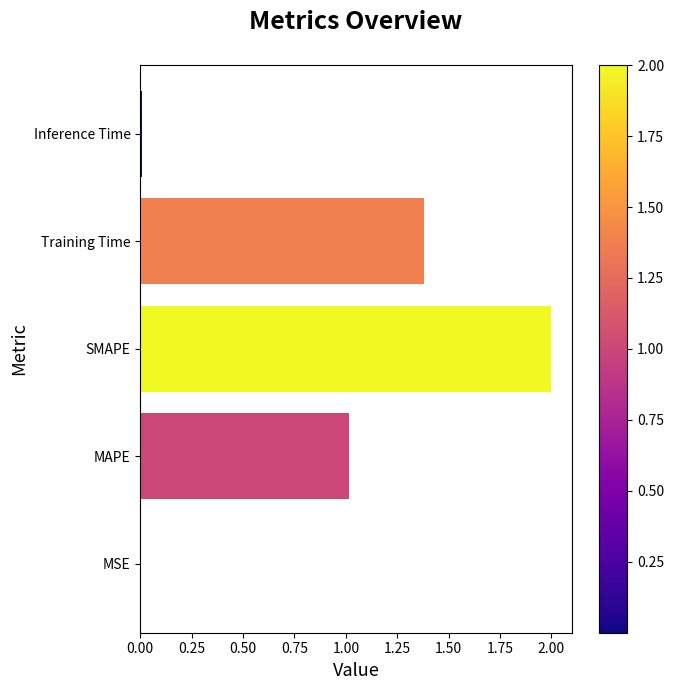

Read the value at MAPE.

1.0